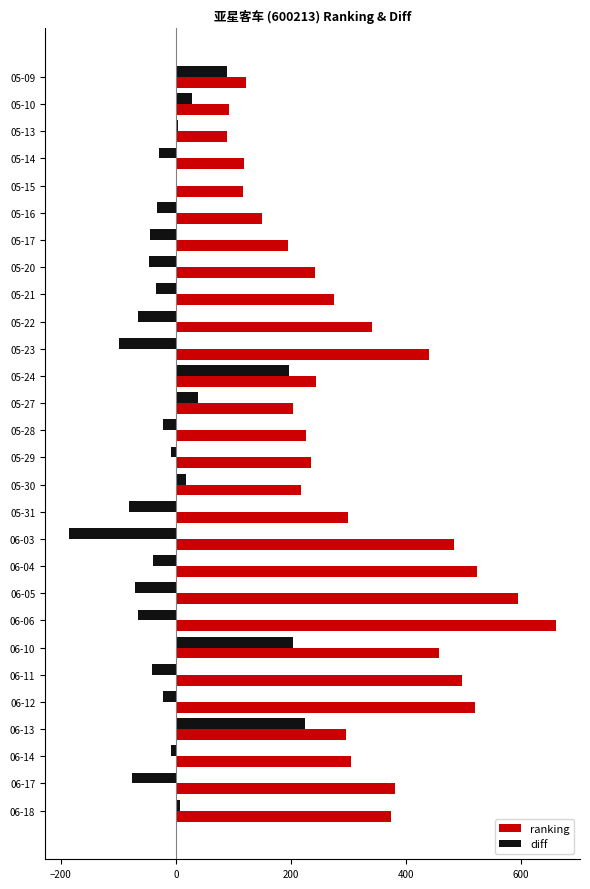

Between 05-14 and 06-17, which series saw the biggest shift?

ranking